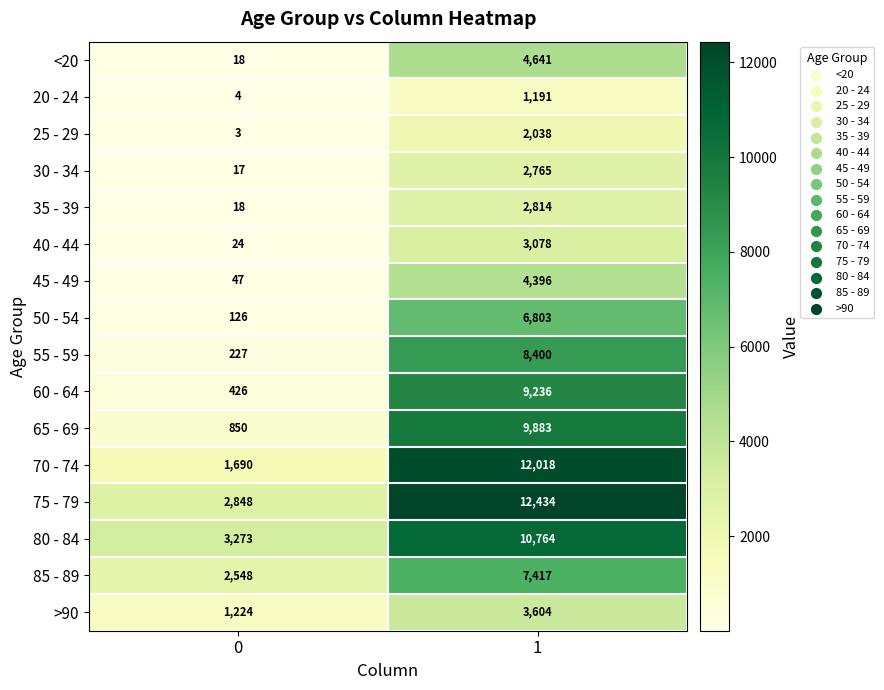

The 80 - 84 series shows 10764 at 1. True or false?

True